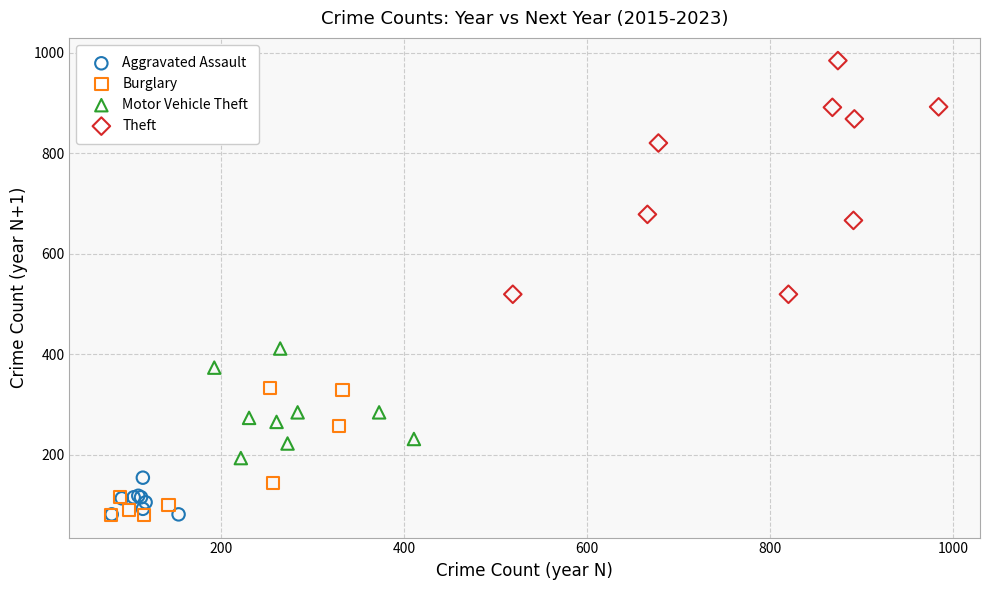

Which series contains the highest Y value?

Theft